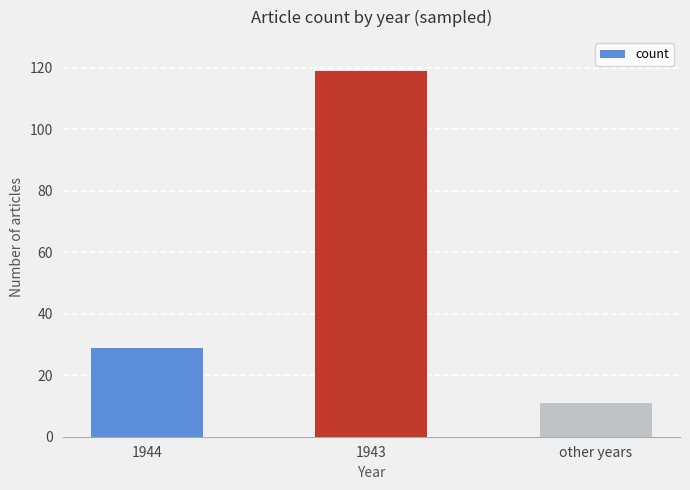

How many data points does each series have?

3